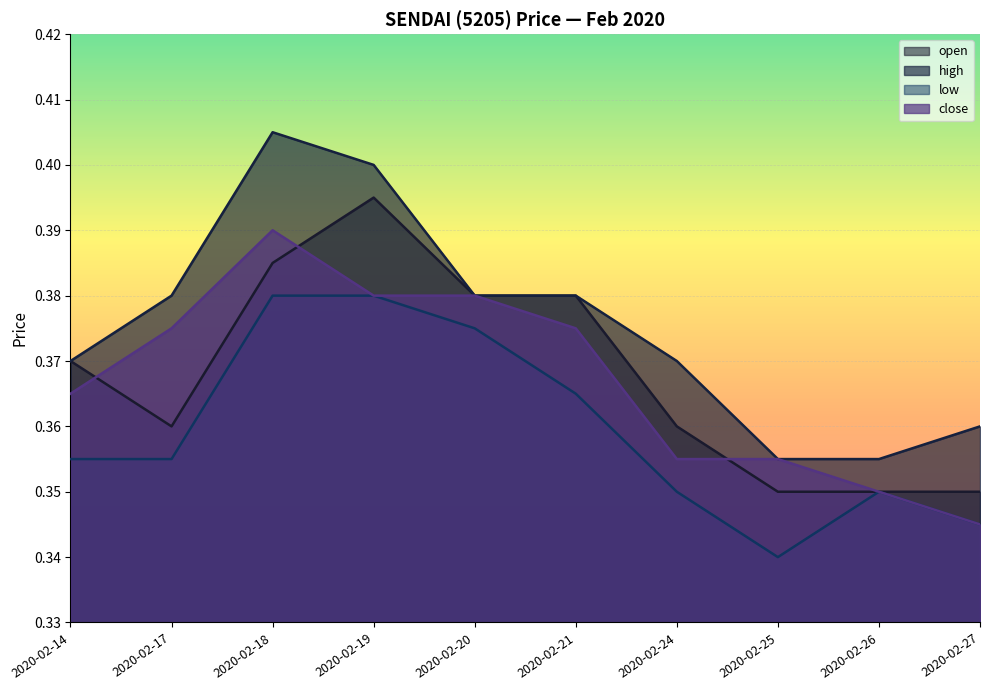

Which series has the largest total across all categories?

high